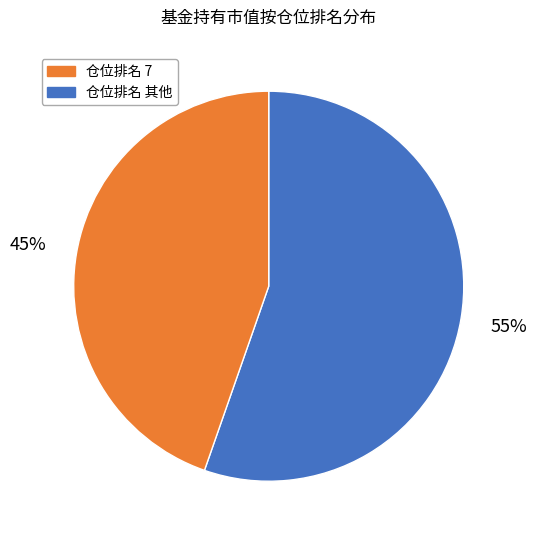

Is there a majority slice in this chart?

Yes